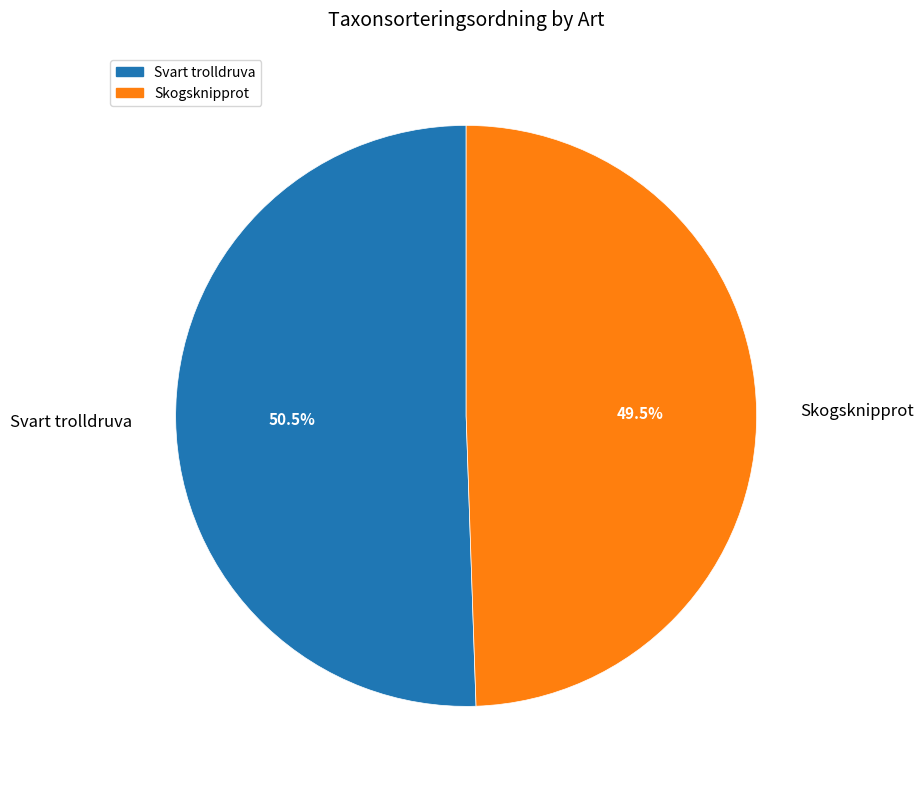

To the nearest percent, what is the average slice percentage?

50%